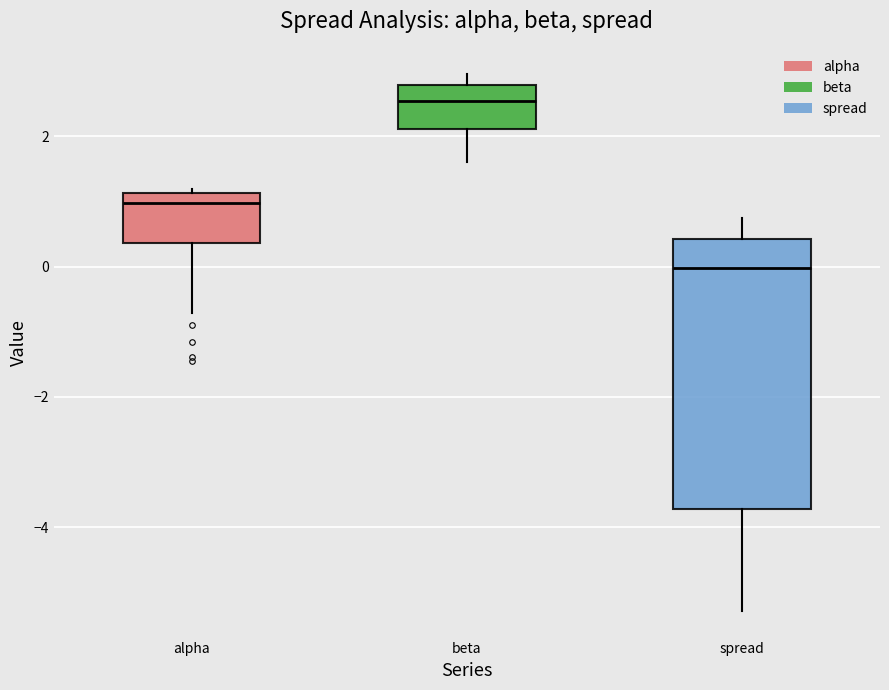

Comparing the boxes themselves (not the whiskers), which one is the tallest?

spread